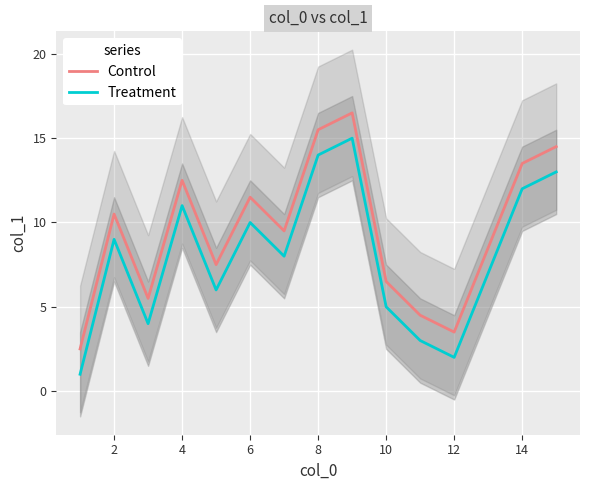

What is the lowest value of the Treatment series?

1.0